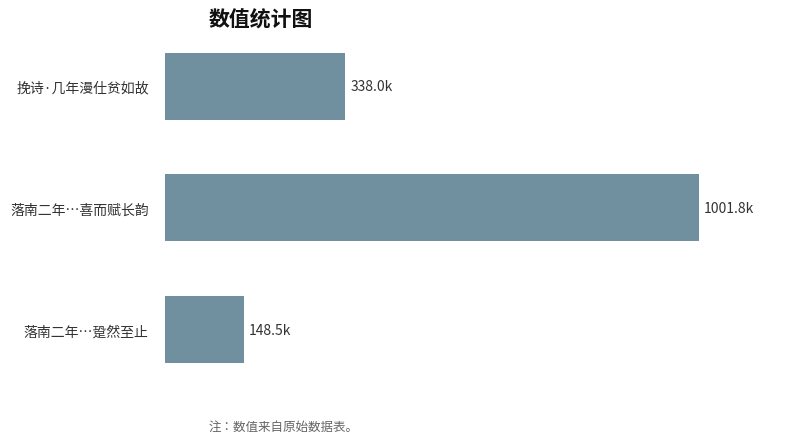

What is the smallest value displayed?

148534